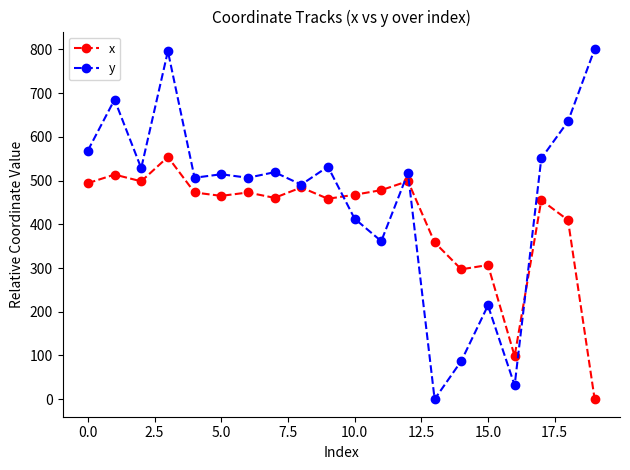

True or false: y has more than 1 interior local peaks.

True